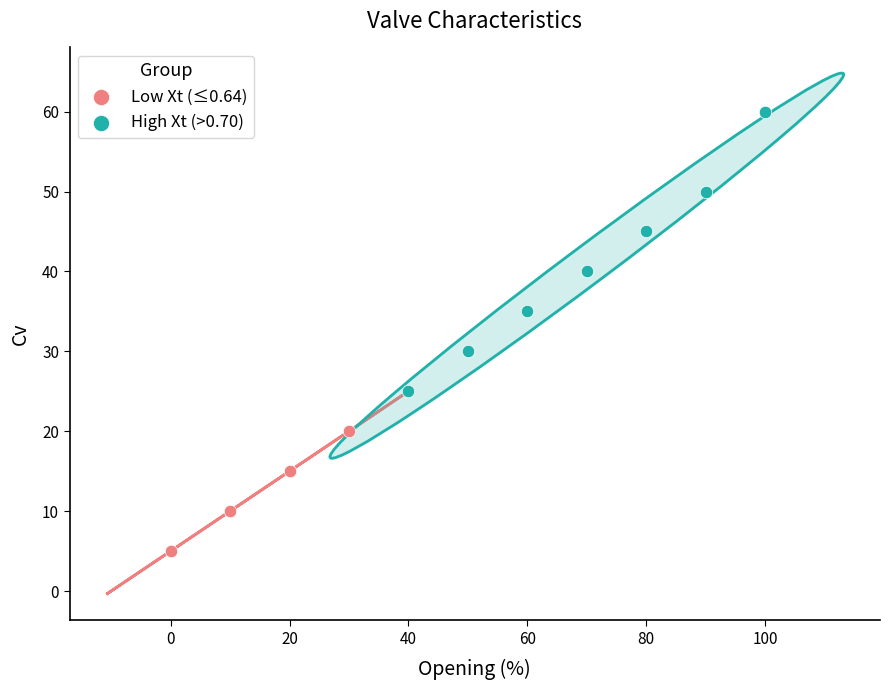

Which series contains the highest Y value?

High Xt (>0.70)